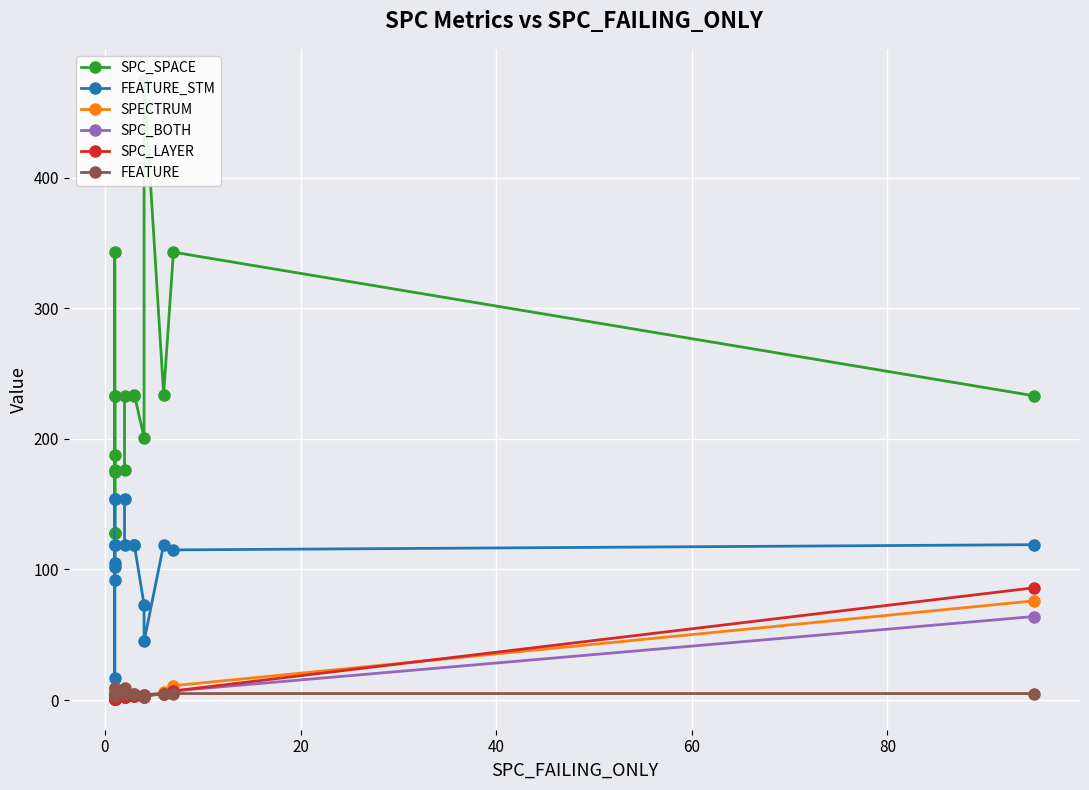

What is the lowest value of the FEATURE series?

2